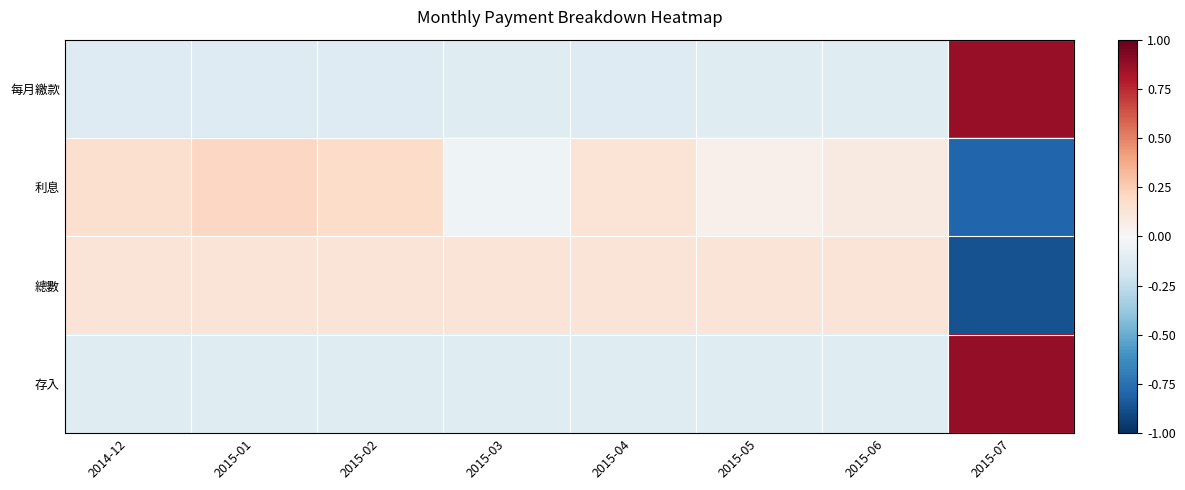

What is the total value across all series at 2015-05?

-0.1